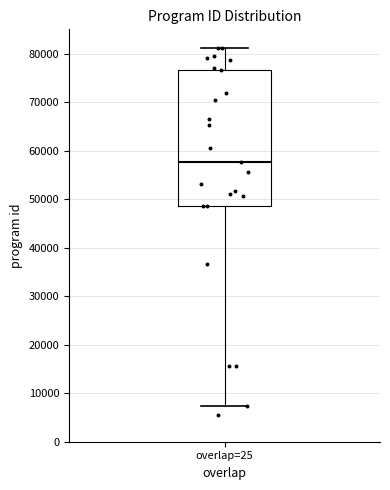

Transcribe this box plot: give where the median line is, the range the box spans, and where the two whiskers end, as read against the y-axis. The values are not printed on the chart, so give them approximately, as read against the axis.

median 58000, box 49000 to 77000, whiskers 7000 to 81000